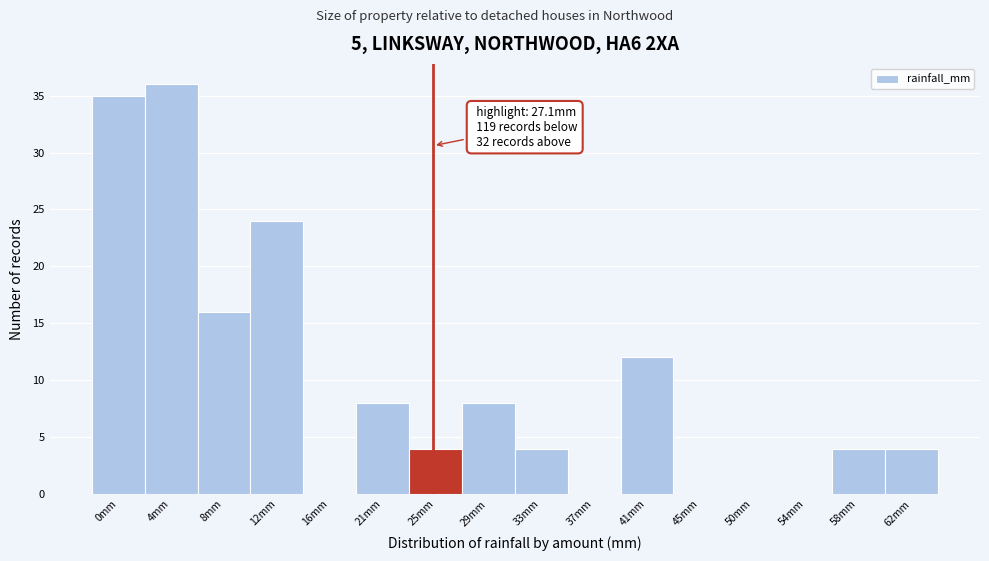

Reading left to right, what are all the values shown in this chart?

0mm=35	4mm=36	8mm=16	12mm=24	16mm=0	21mm=8	25mm=4	29mm=8	33mm=4	37mm=0	41mm=12	45mm=0	50mm=0	54mm=0	58mm=4	62mm=4